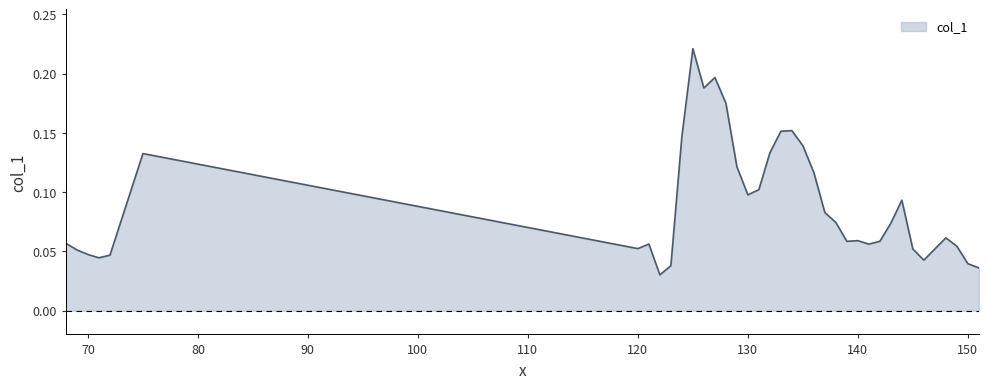

What is the average value?

0.1